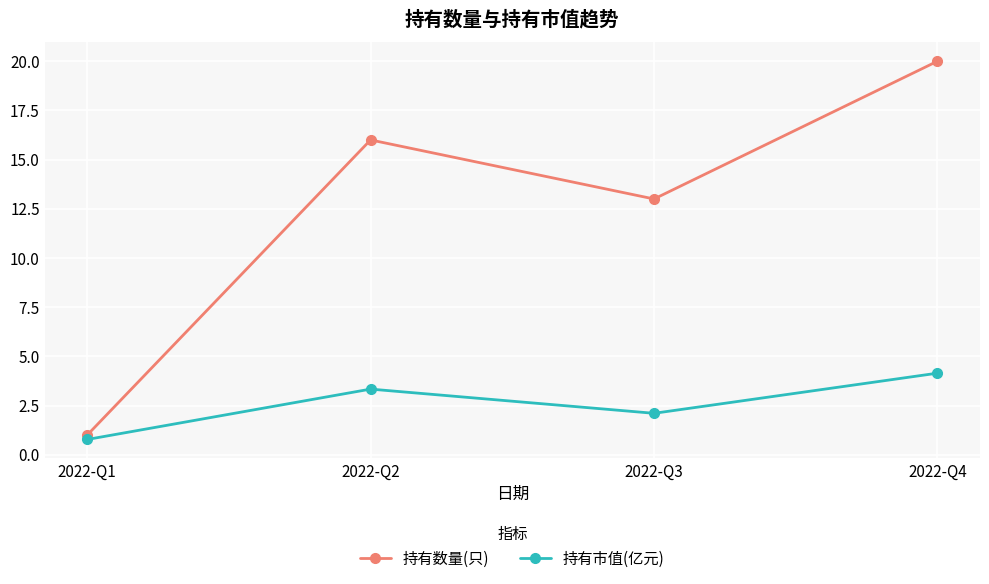

Which series has the largest range (max minus min)?

持有数量(只)